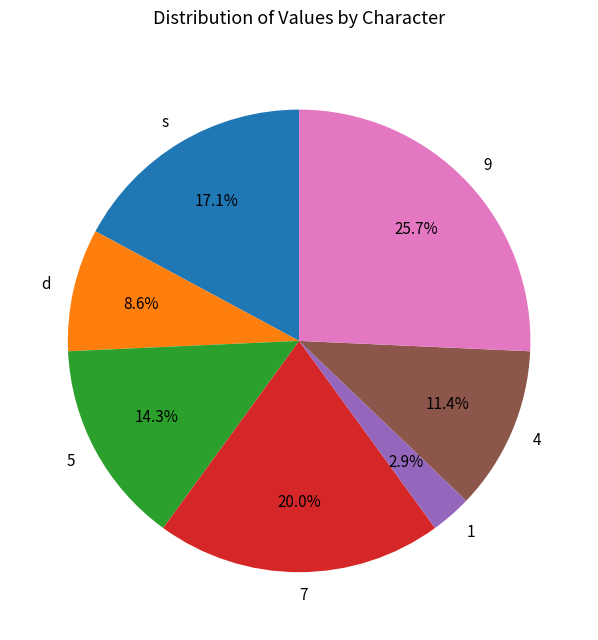

What is the largest slice in the pie chart?

9